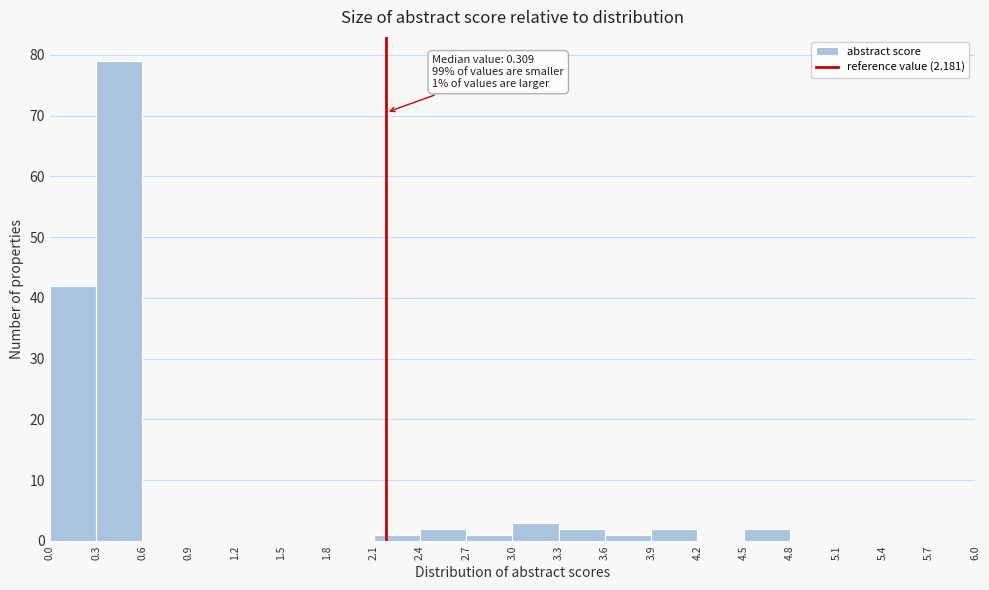

Which range on the x-axis has the tallest bar?

0.3 to 0.6